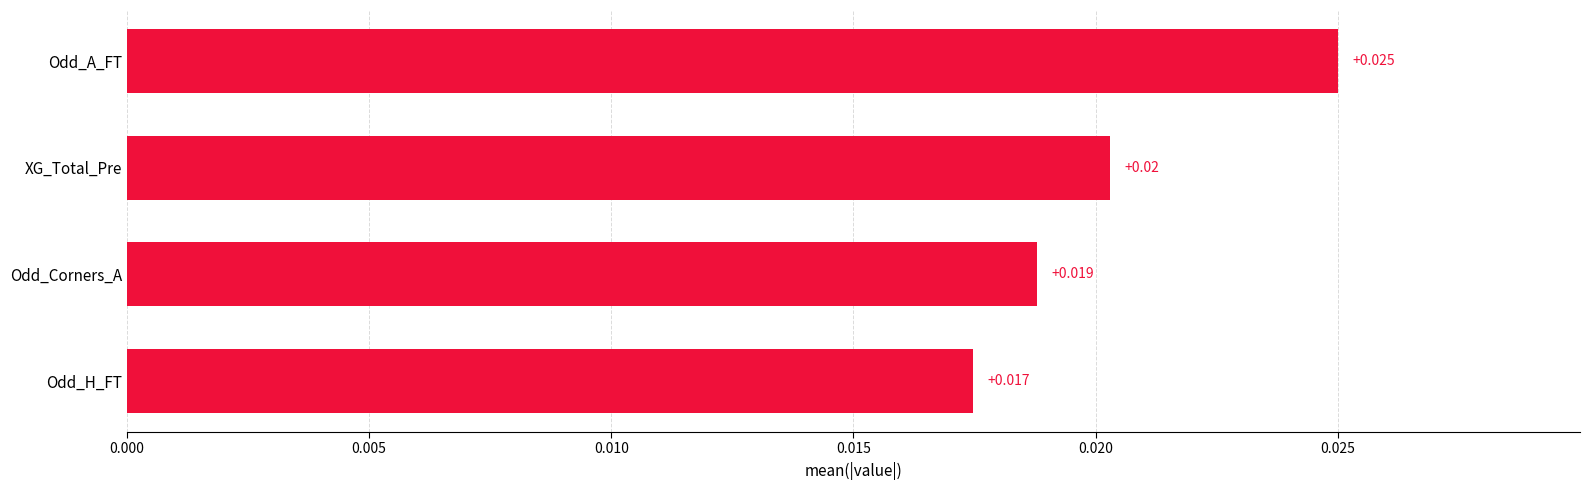

Where is the data nearest to the value 0?

Odd_H_FT